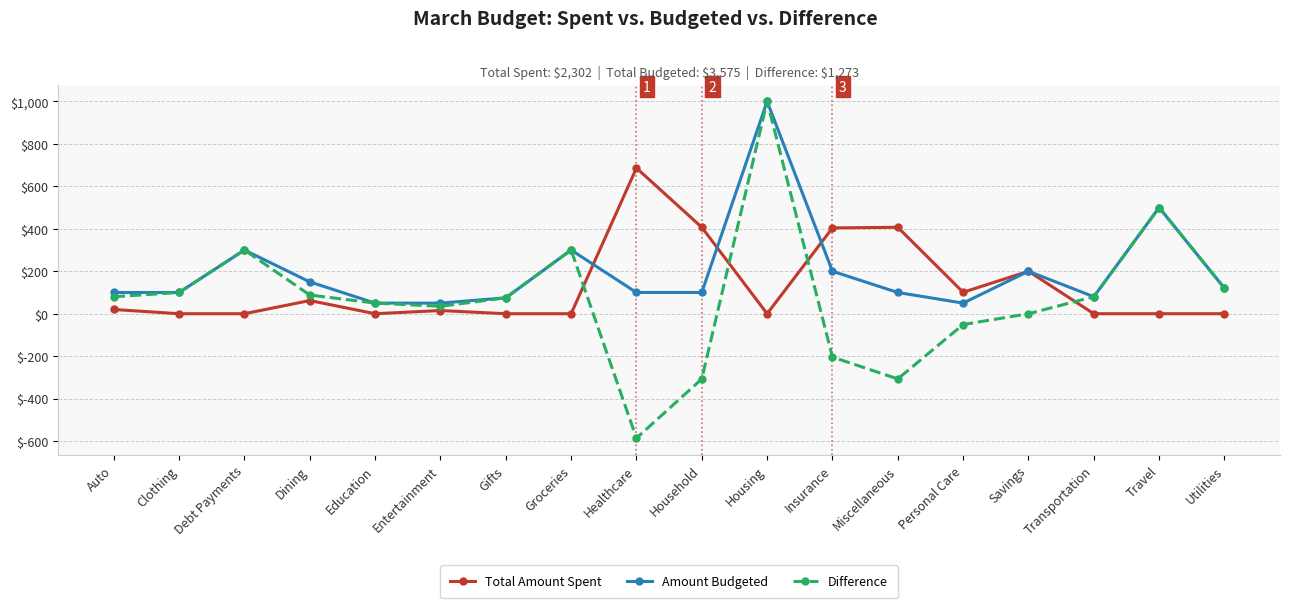

At which category is the sum across all series the highest?

Housing